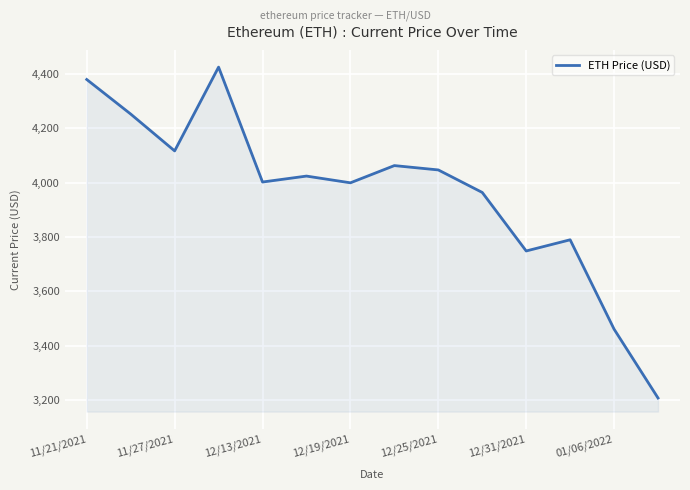

What is the difference between the maximum and minimum values?

1218.8